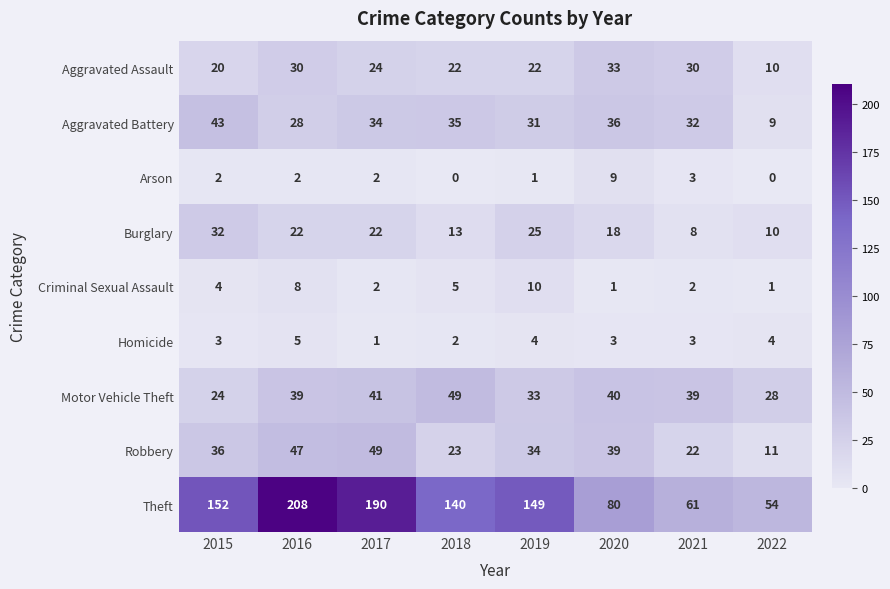

At 2018, list the series in order from largest to smallest.

Theft, Motor Vehicle Theft, Aggravated Battery, Robbery, Aggravated Assault, Burglary, Criminal Sexual Assault, Homicide, Arson